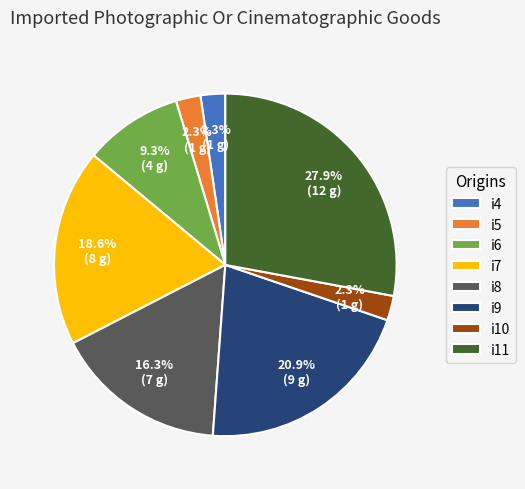

How many segments does this pie chart have?

8